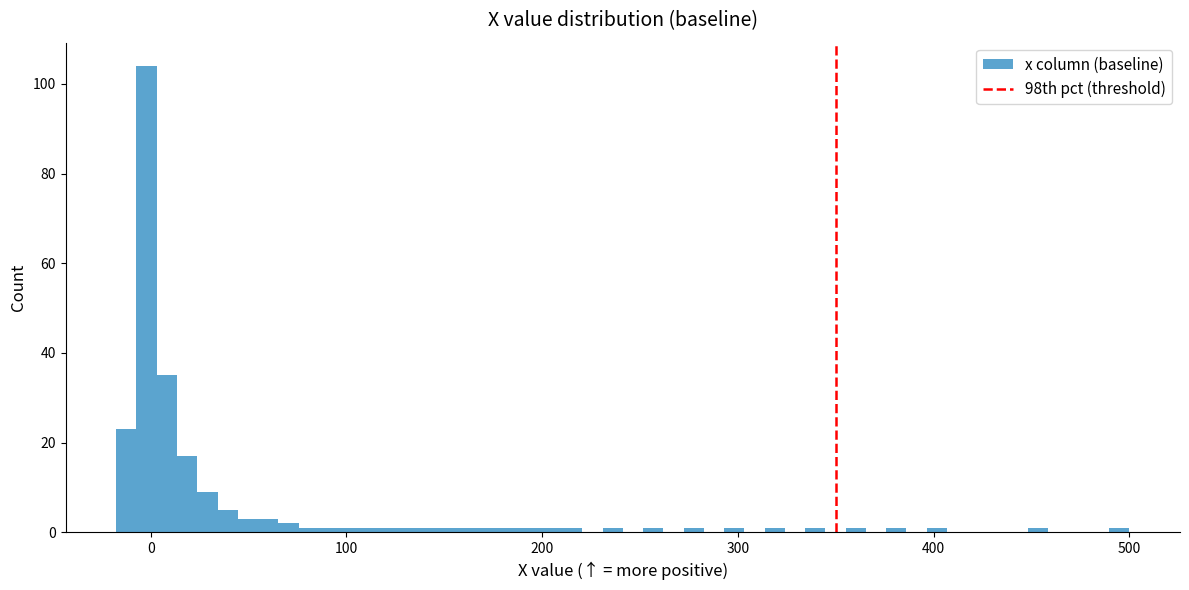

Around what value on the x-axis is the tallest bar? Give the approximate position of its centre, as read against the axis.

0